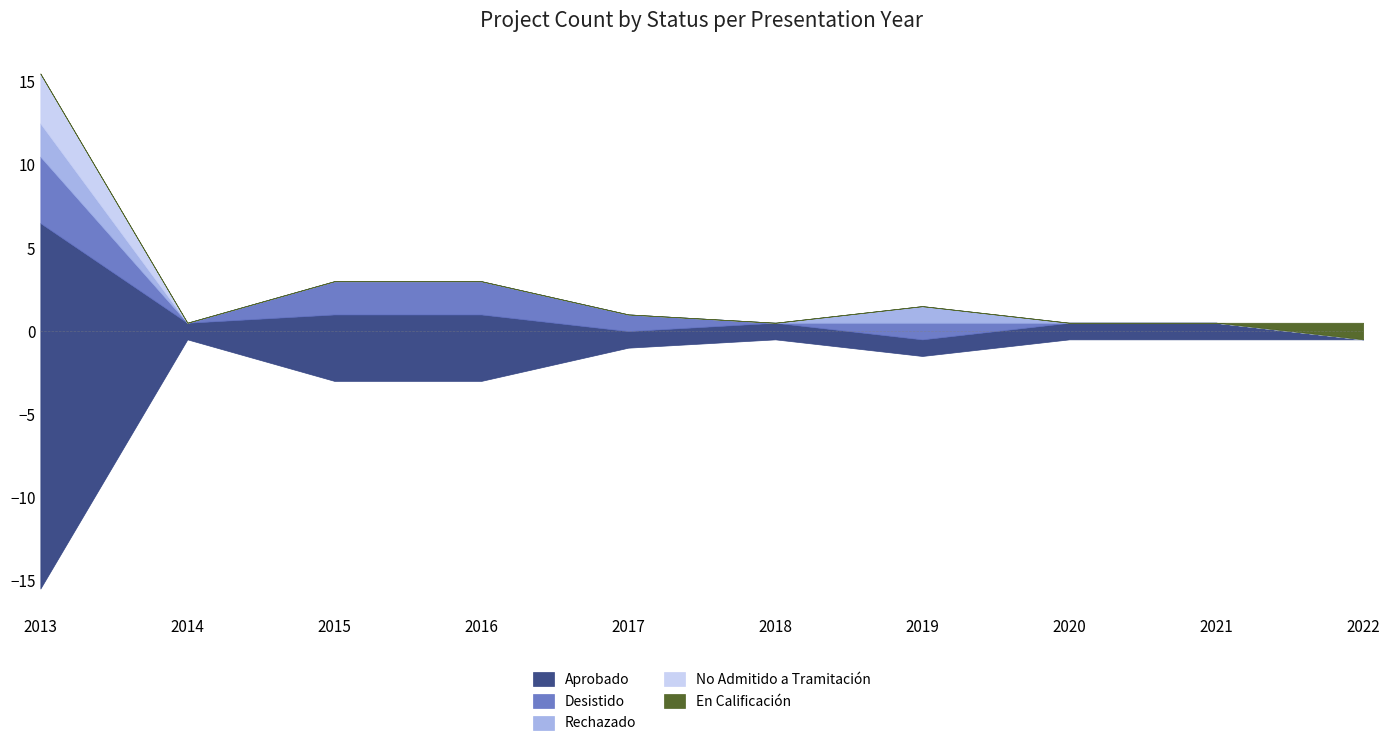

Reading right to left, list all the values displayed in this chart.

Aprobado: 0	1	1	1	1	1	4	4	1	22
Desistido: 0	0	0	1	0	1	2	2	0	4
Rechazado: 0	0	0	1	0	0	0	0	0	2
No Admitido a Tramitación: 0	0	0	0	0	0	0	0	0	3
En Calificación: 1	0	0	0	0	0	0	0	0	0